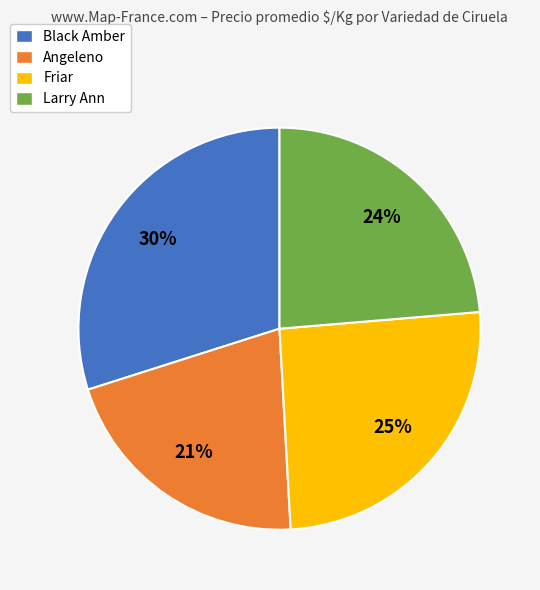

To the nearest percent, what is the difference between the largest and smallest slice percentages?

9%